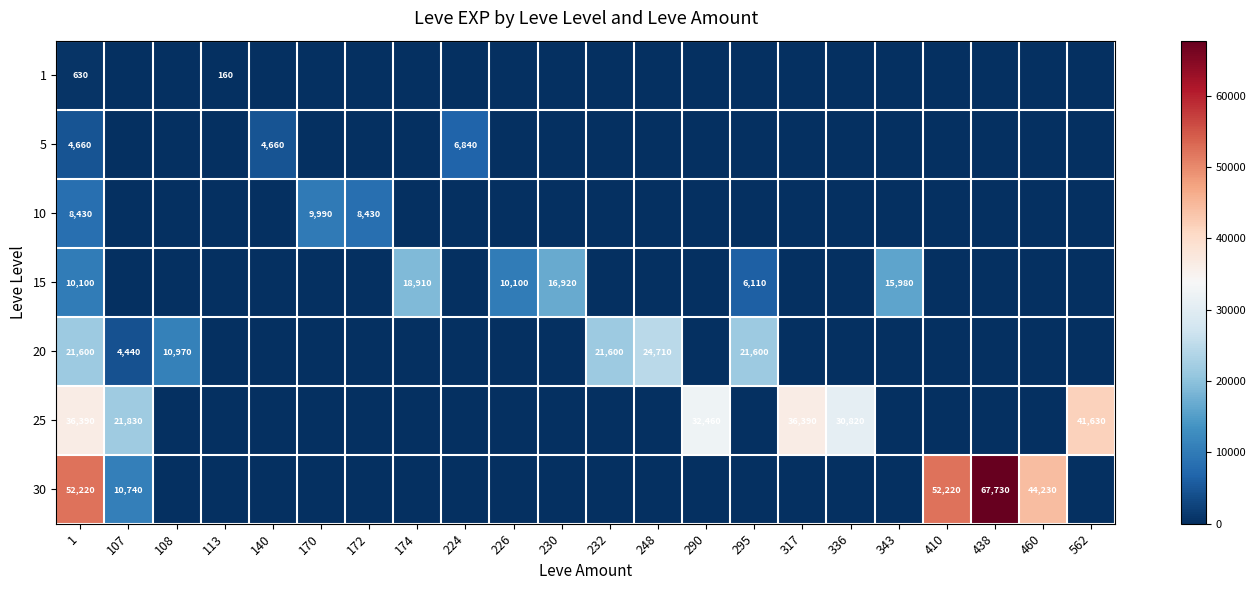

The value of 25 at 562 is 20103. True or false?

False